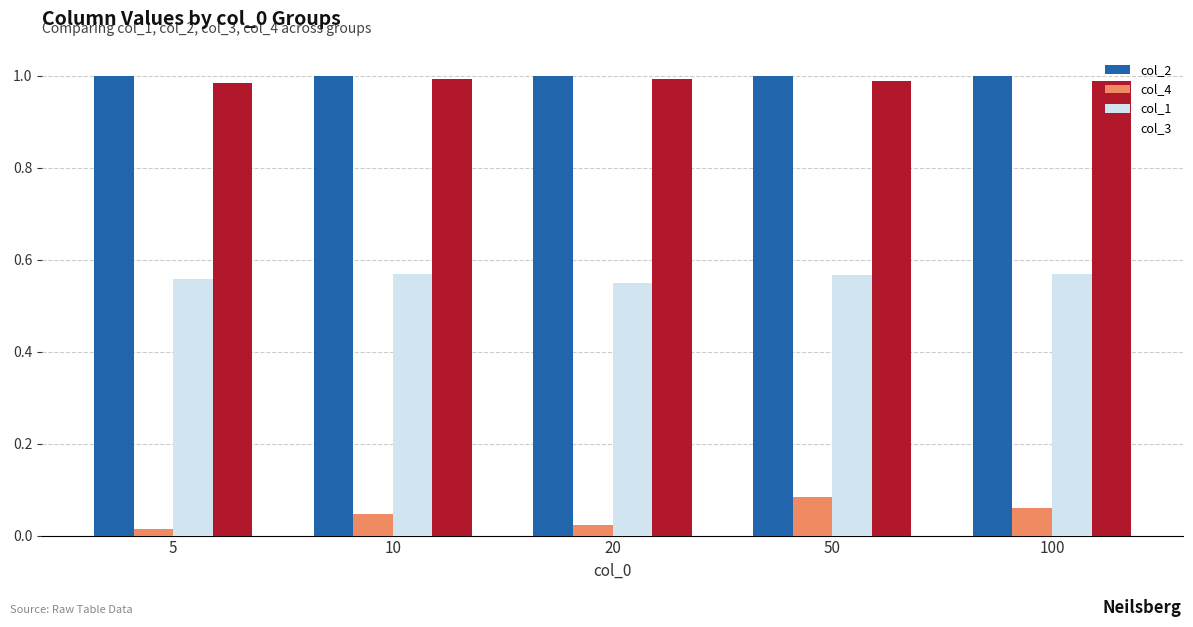

The value of col_1 at 50 is 0.3. True or false?

False